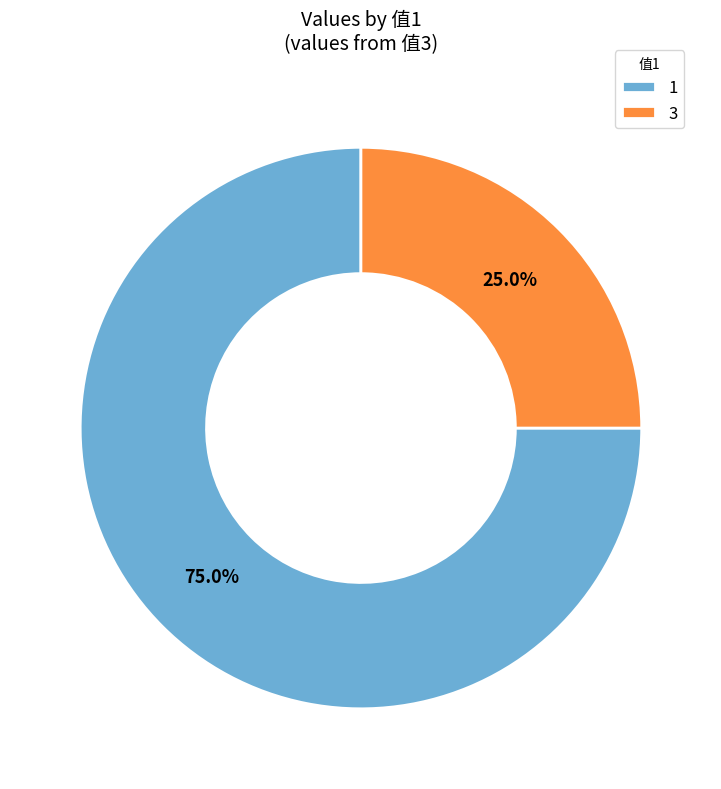

What is the smallest slice in the pie chart?

3